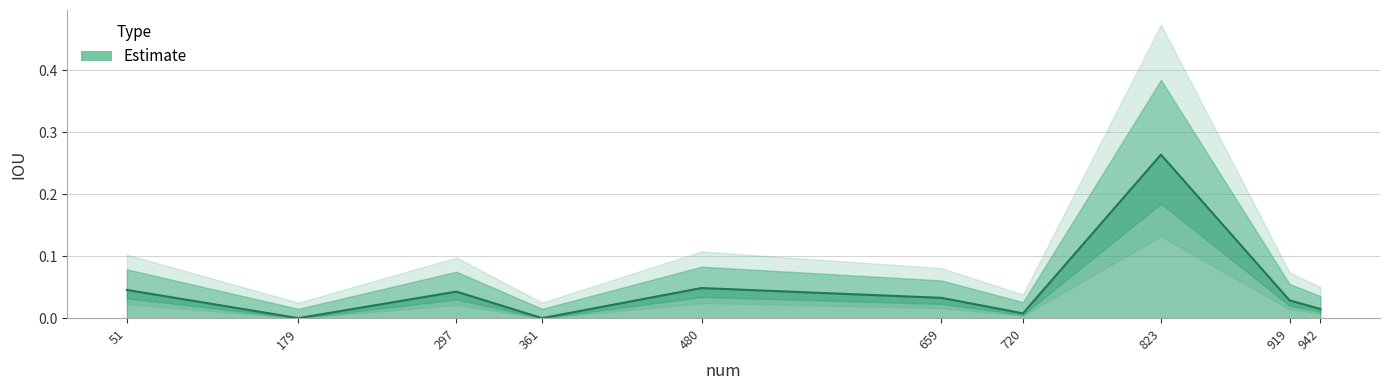

Between 51 and 942, which is larger?

51